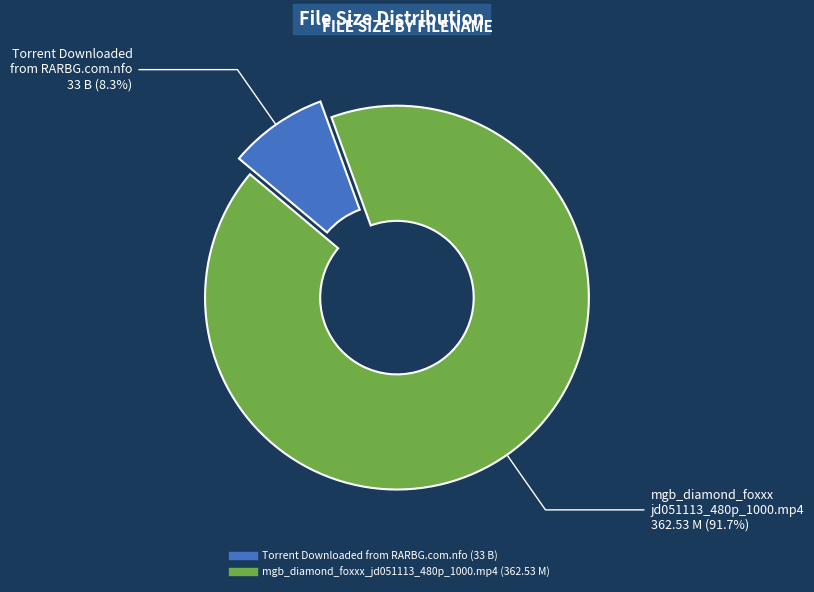

How much of the chart is everything except Torrent Downloaded from RARBG.com.nfo?

91.7%